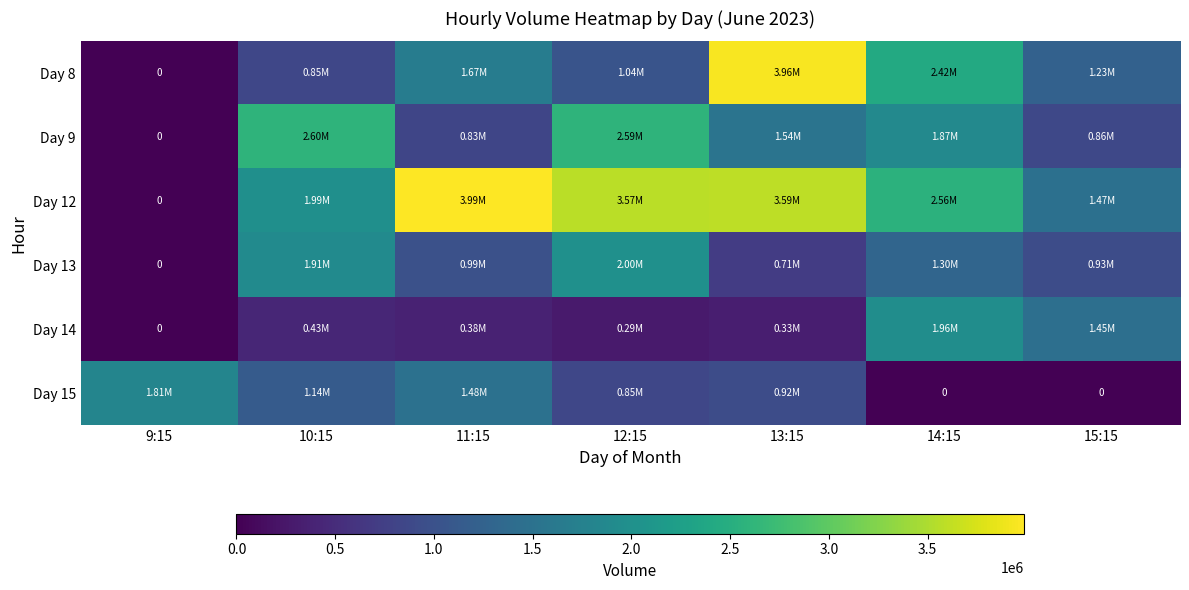

What is the spread (max minus min) of values at 12:15?

3281891